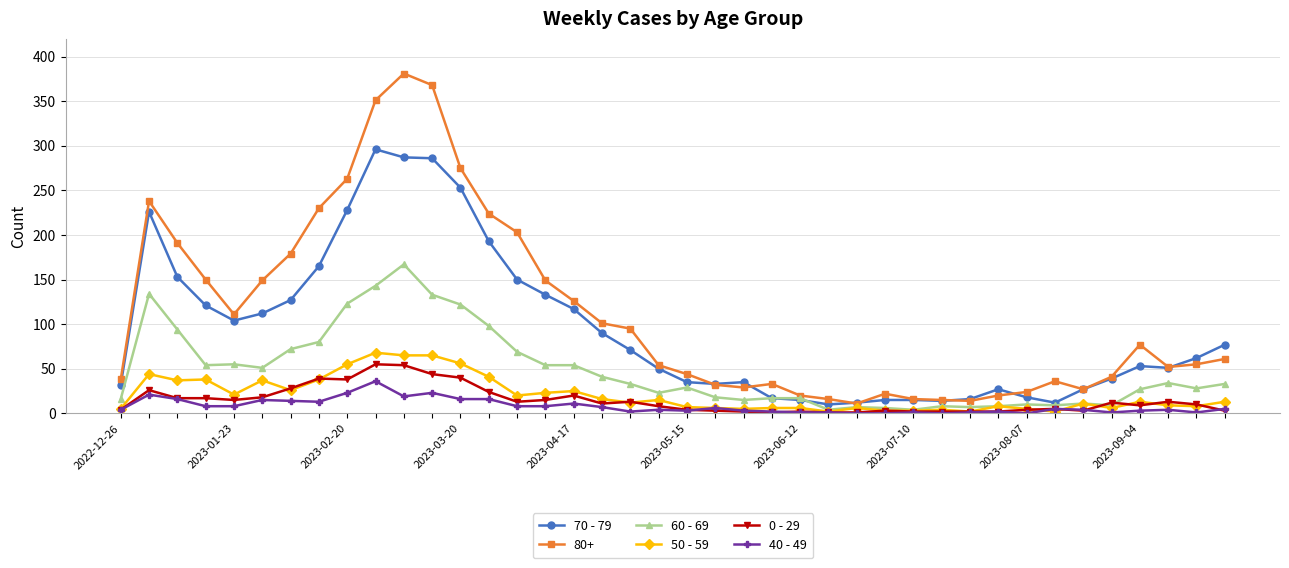

True or false: 80+ and 40 - 49 cross at least once.

False